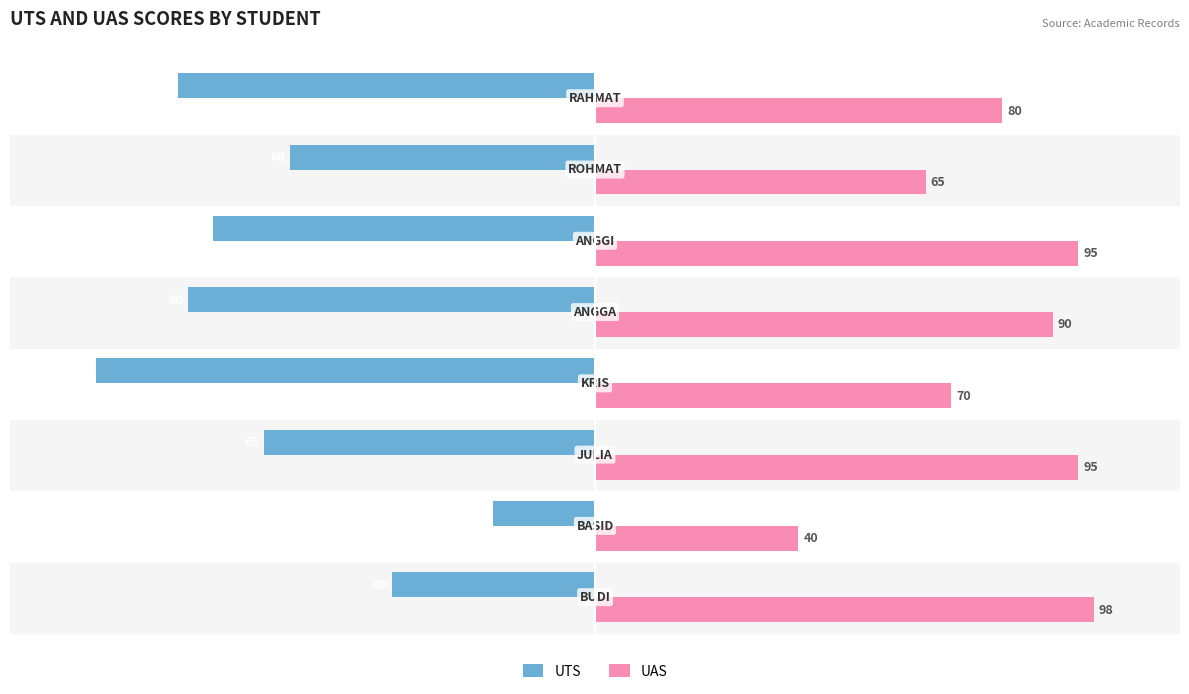

Rank the series by their maximum value, from lowest to highest.

UTS, UAS